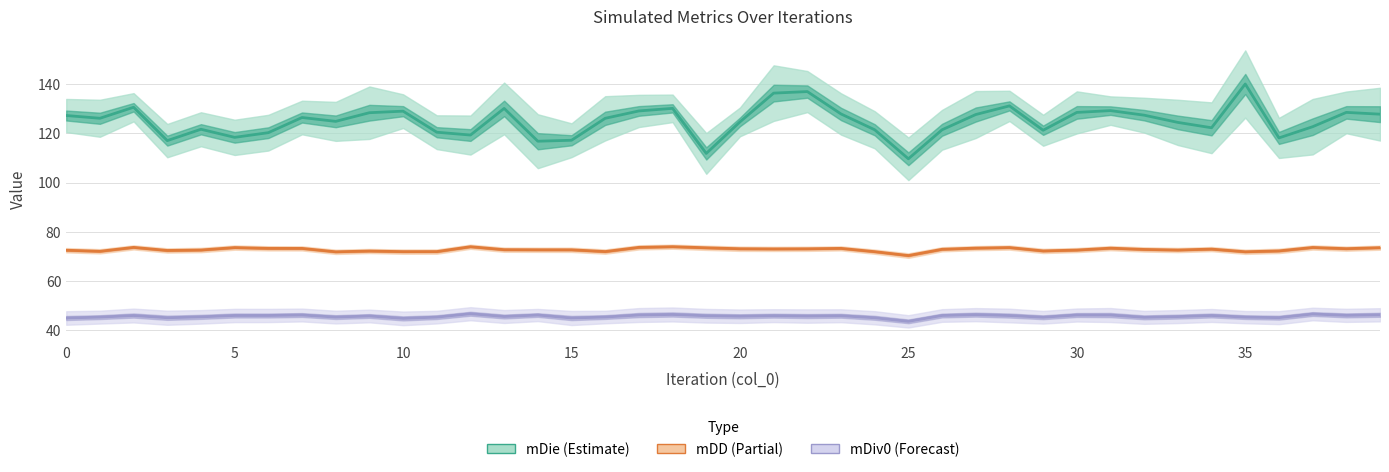

At how many categories does at least one series exceed 44?

40